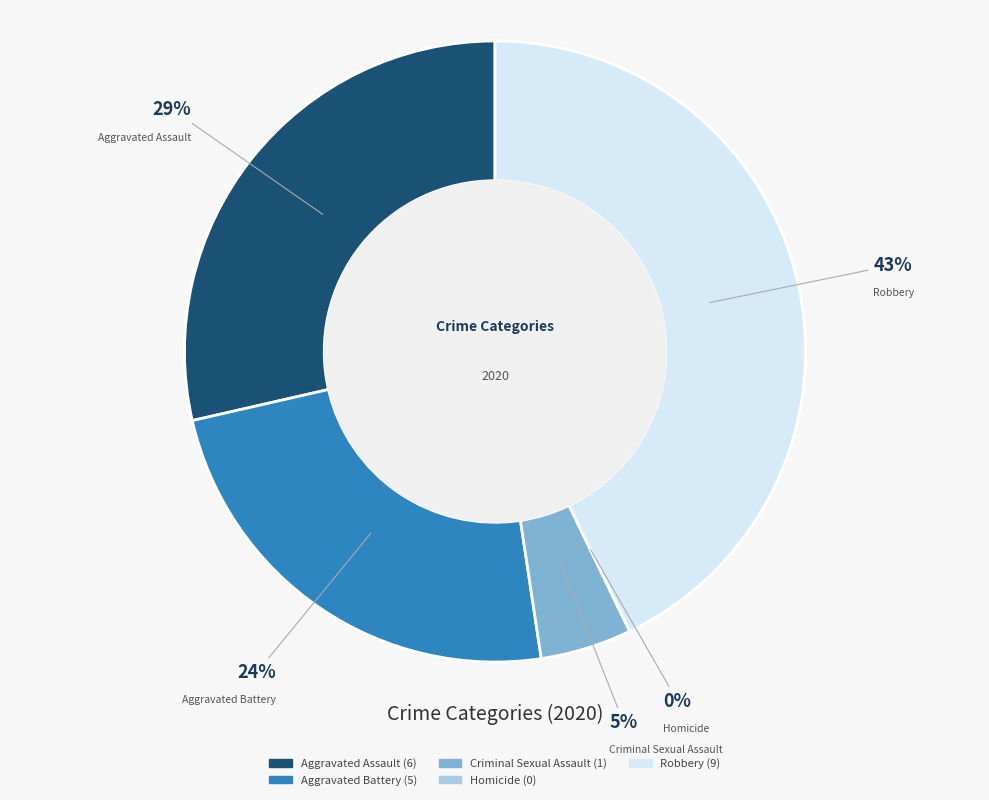

What is the change in value from Aggravated Battery to Homicide?

-5